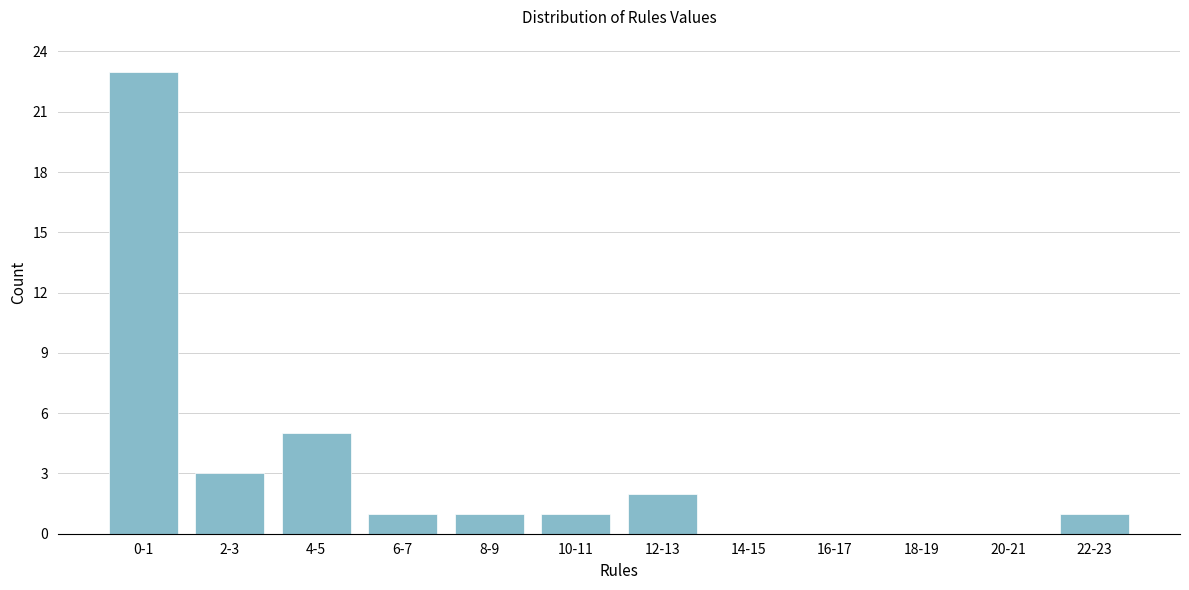

Reading left to right, what are all the values shown in this chart?

0-1=23	2-3=3	4-5=5	6-7=1	8-9=1	10-11=1	12-13=2	14-15=0	16-17=0	18-19=0	20-21=0	22-23=1